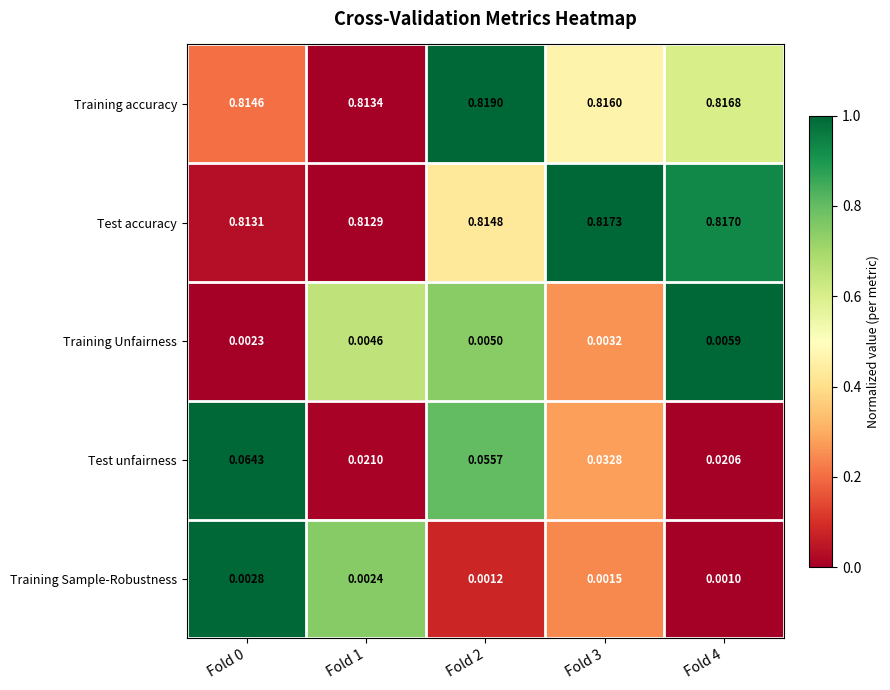

At how many categories does at least one series exceed 0?

5